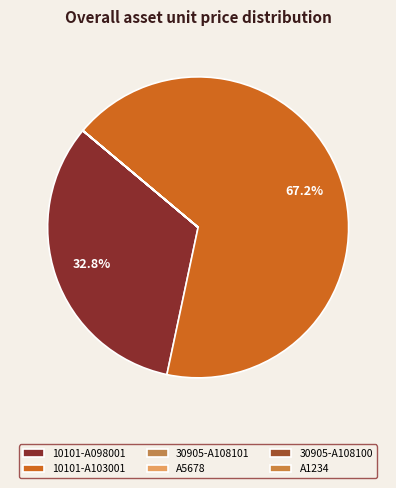

What is the majority slice?

10101-A103001